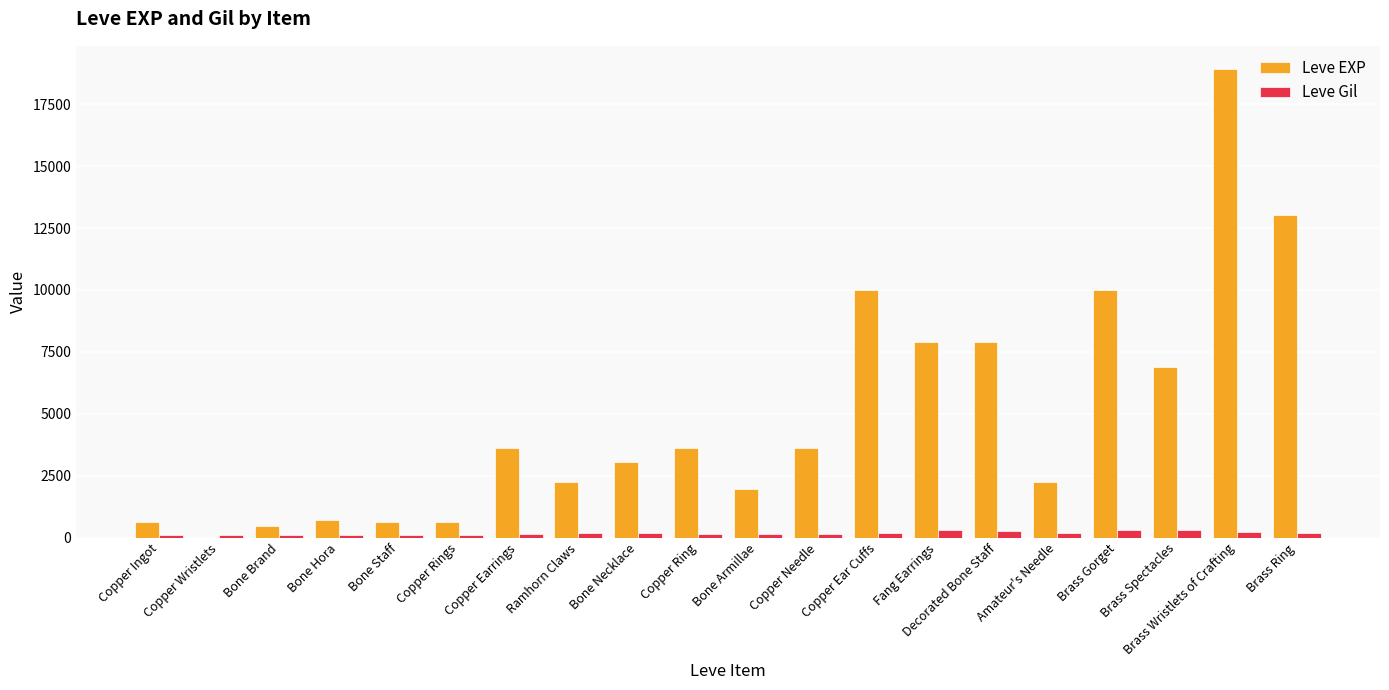

At which category is the sum across all series the highest?

Brass Wristlets of Crafting